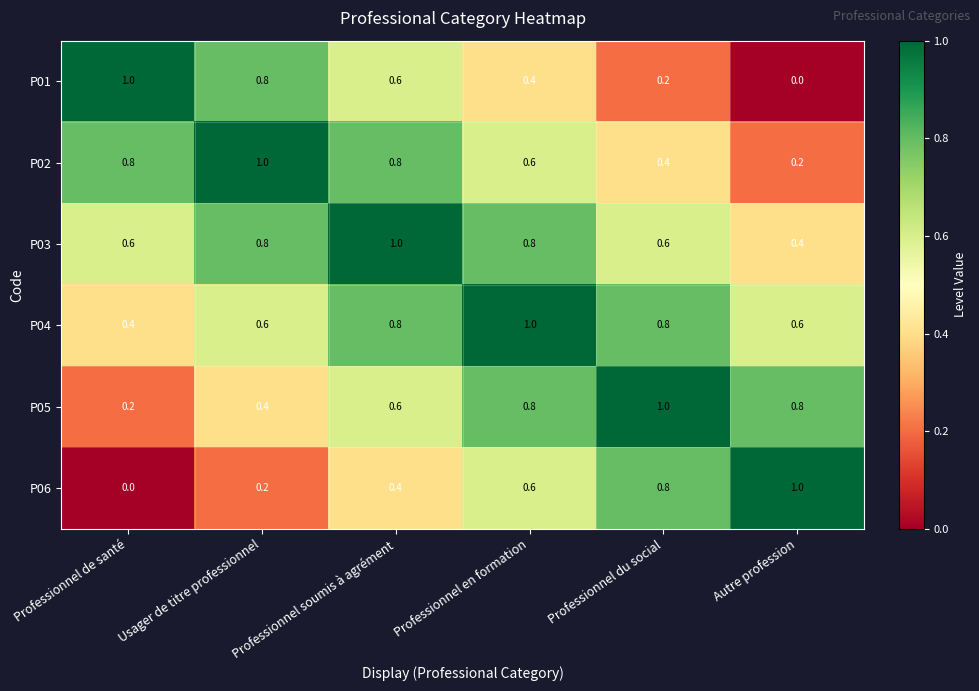

Rank the categories by P06 value from lowest to highest.

Professionnel de santé, Usager de titre professionnel, Professionnel soumis à agrément, Professionnel en formation, Professionnel du social, Autre profession